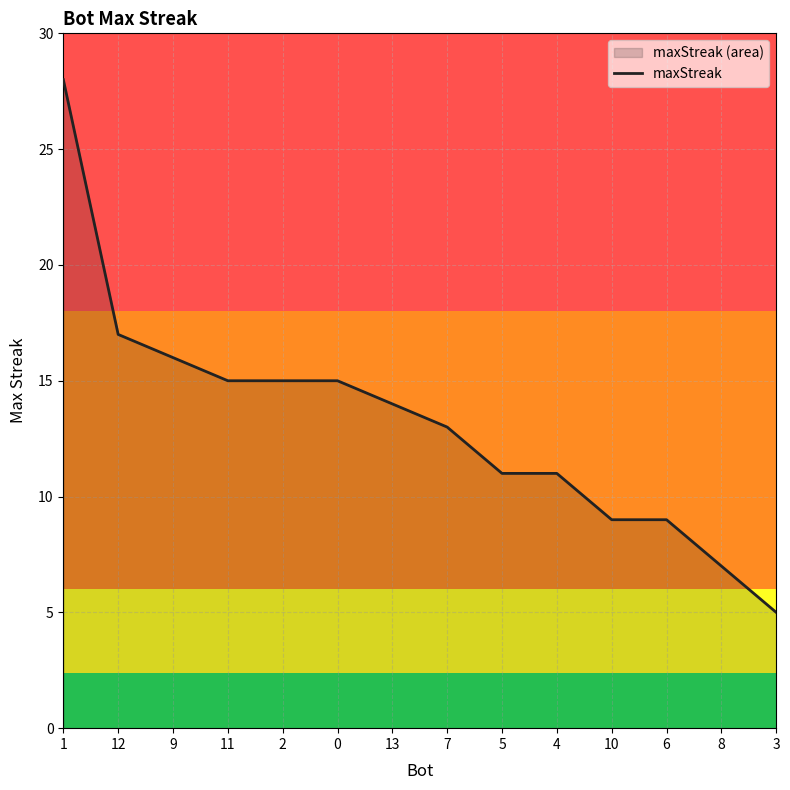

True or false: the data shows 4 at 2.

False